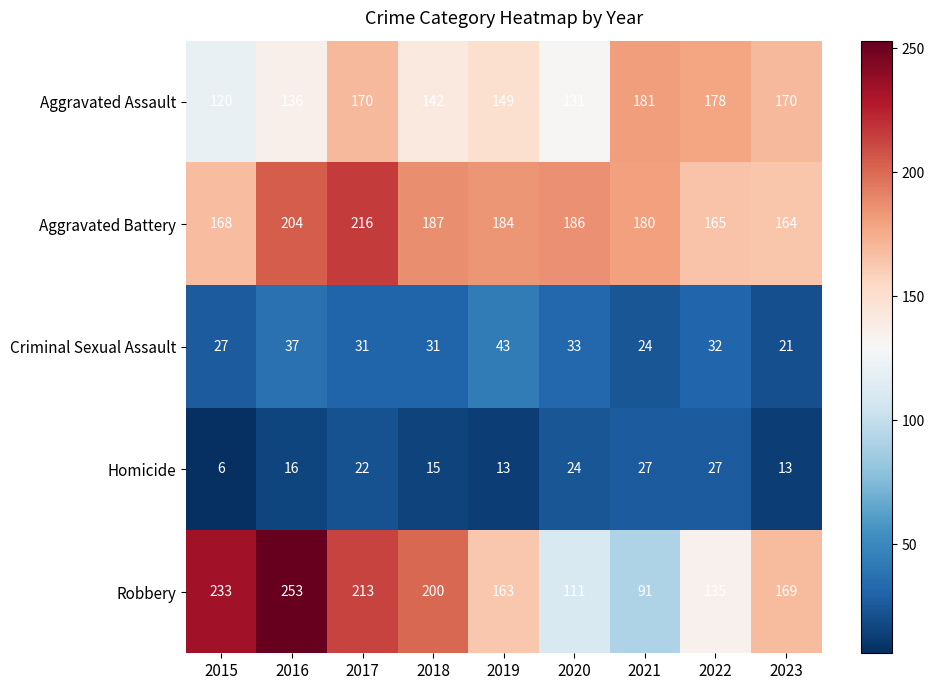

Which series has the largest total across all categories?

Aggravated Battery